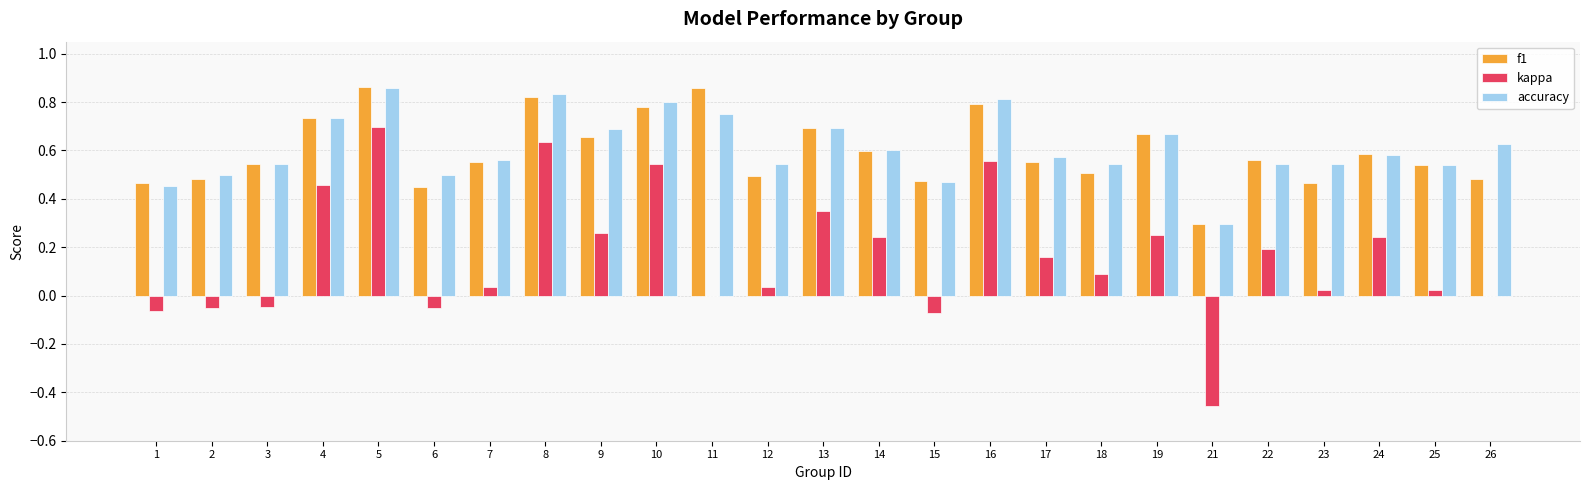

True or false: accuracy has a value of 0.8 at 24.

False